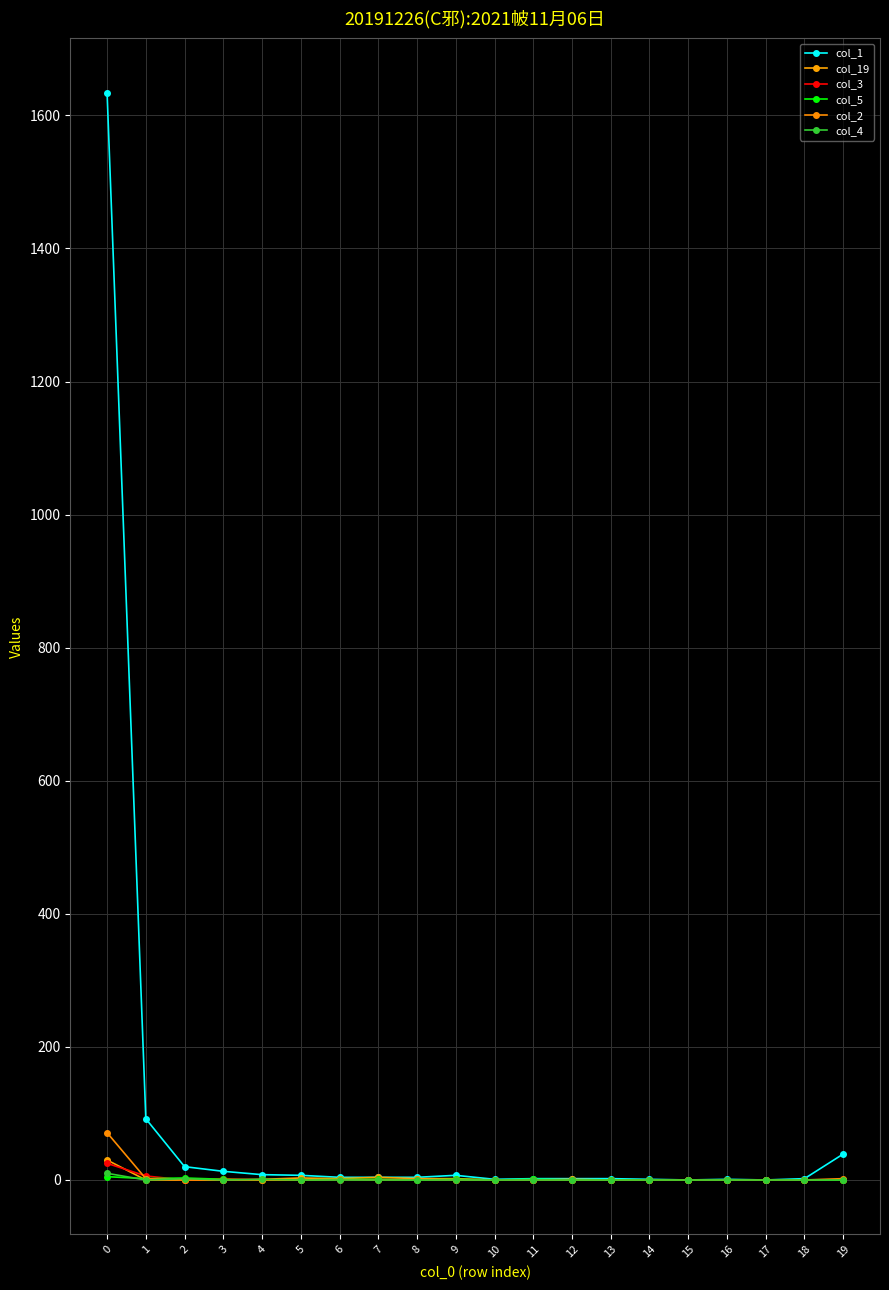

Which series changed the most between 6 and 14?

col_1